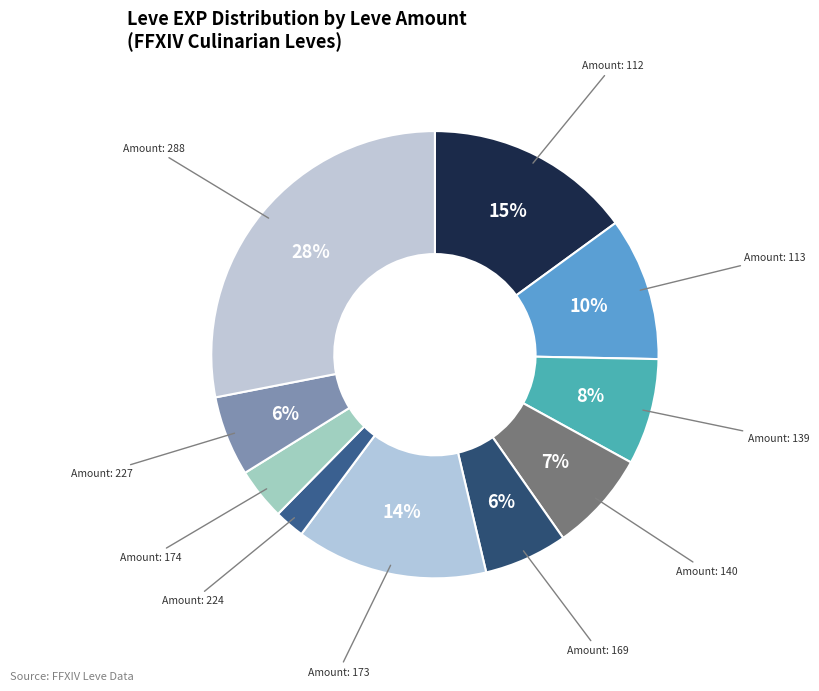

How many slices are in this pie chart?

10